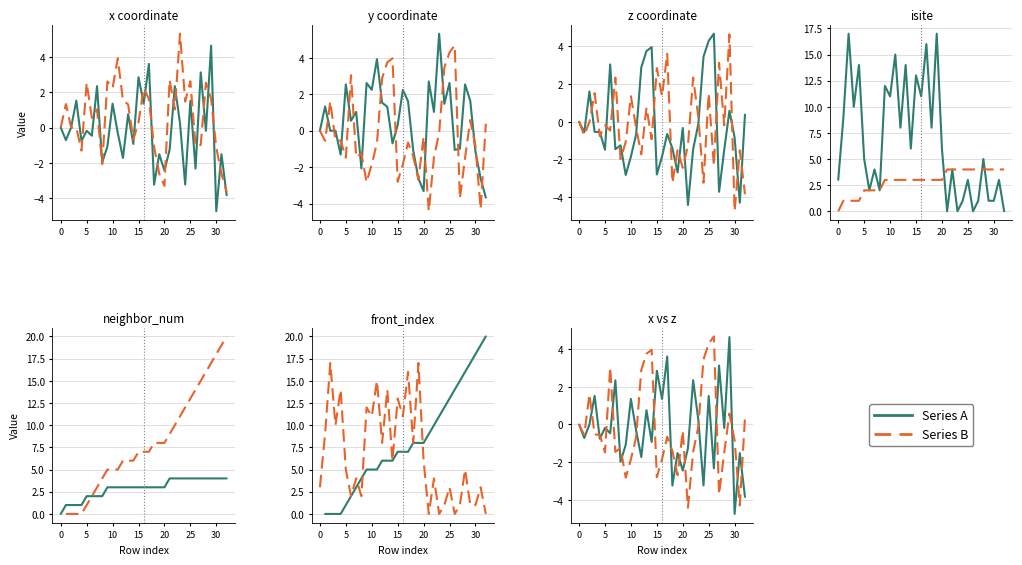

What is the difference between the x values at 11 and 20?

2.1